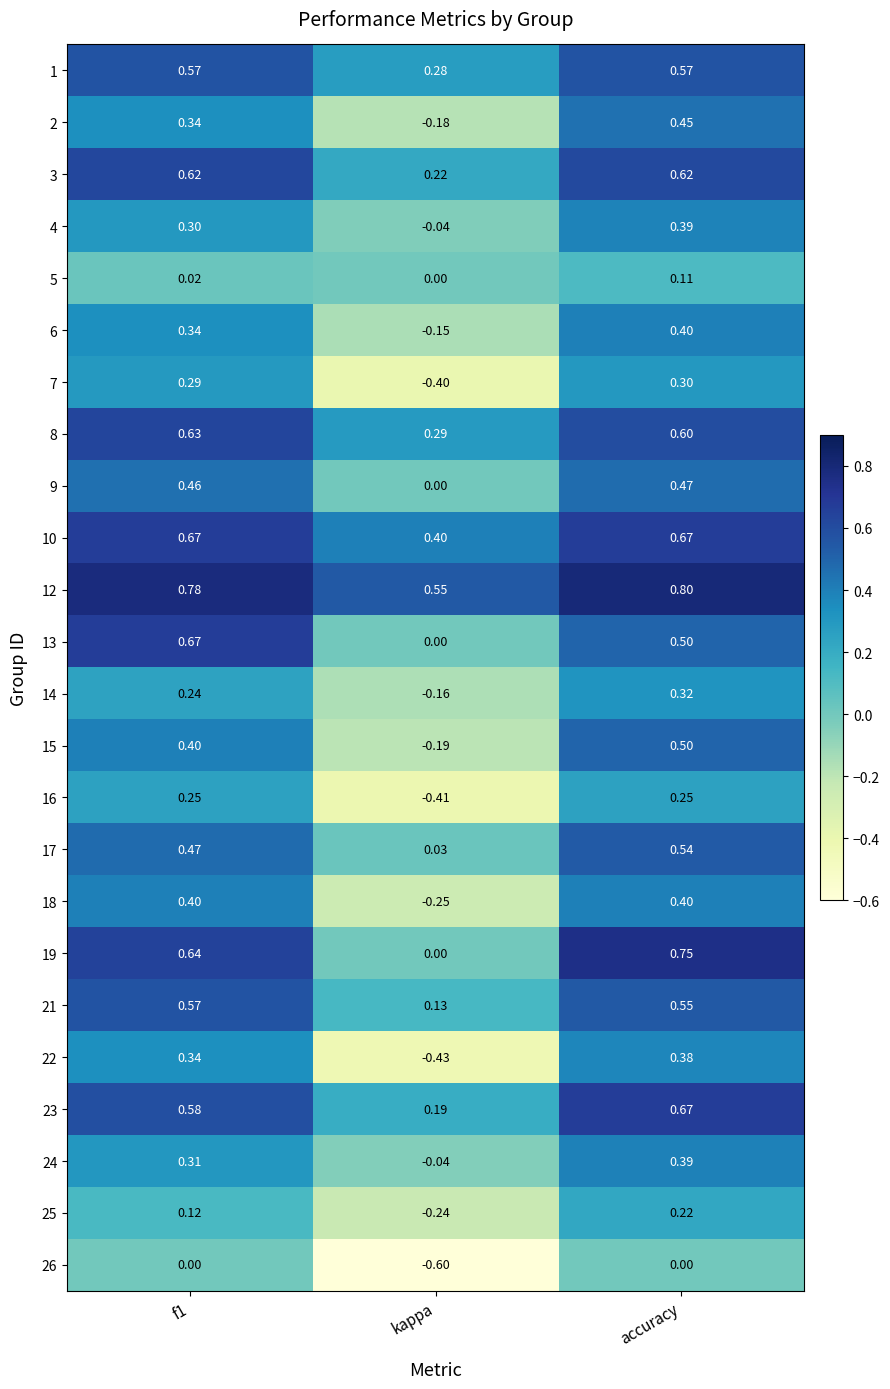

Which category has the lowest value across all series?

kappa